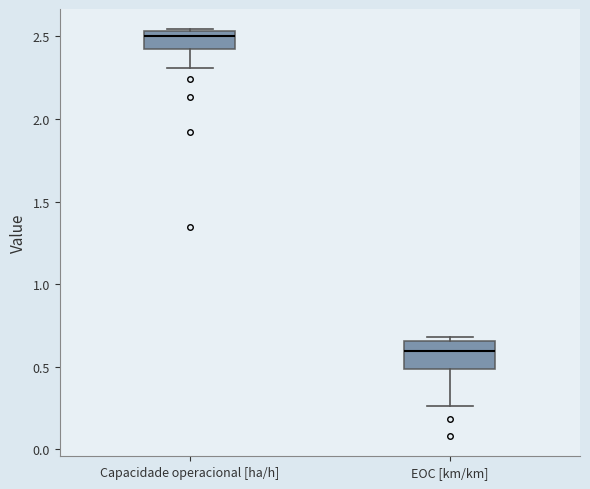

Where is the lower edge of the box for Capacidade operacional [ha/h] on the y-axis? The values are not printed on the chart, so give them approximately, as read against the axis.

2.40